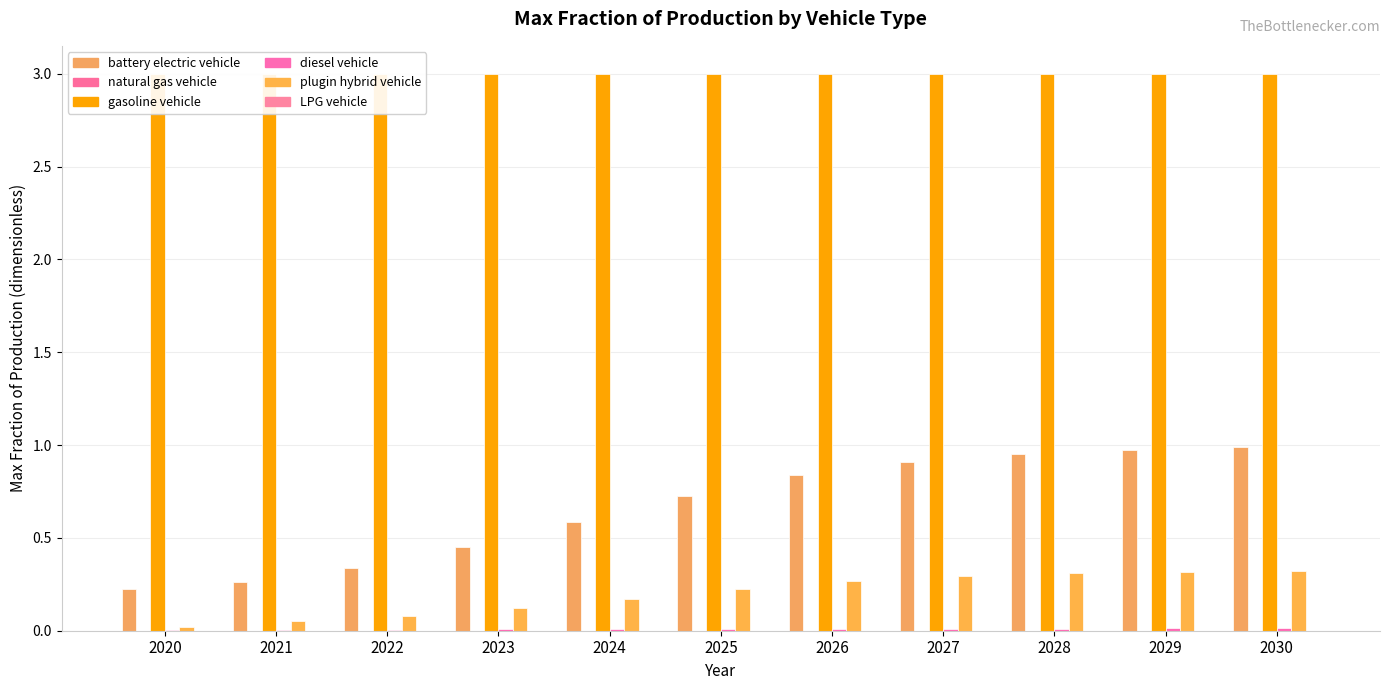

Which label corresponds to the smallest value in the chart?

2020